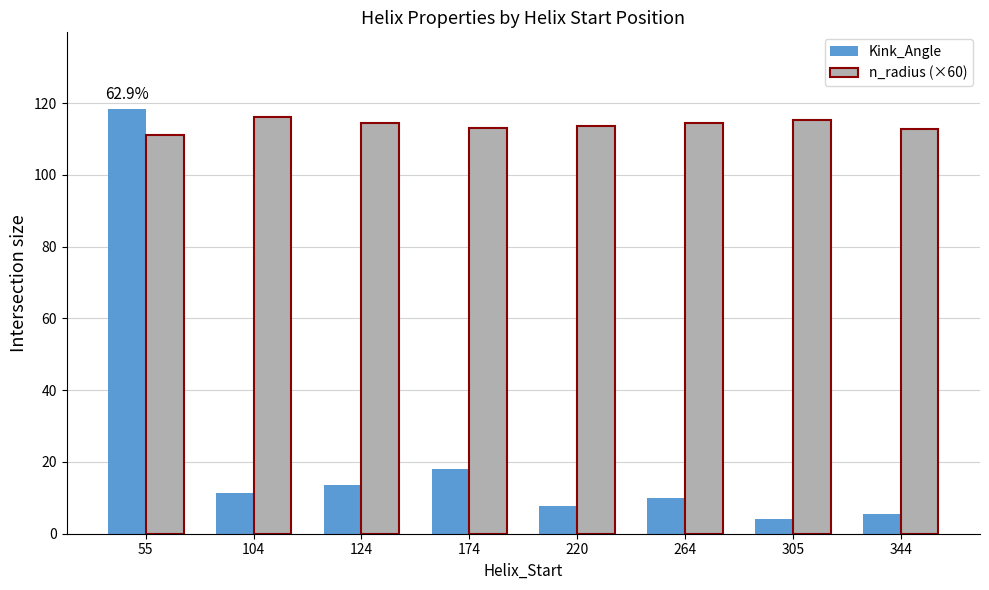

How many groups of bars are there?

8